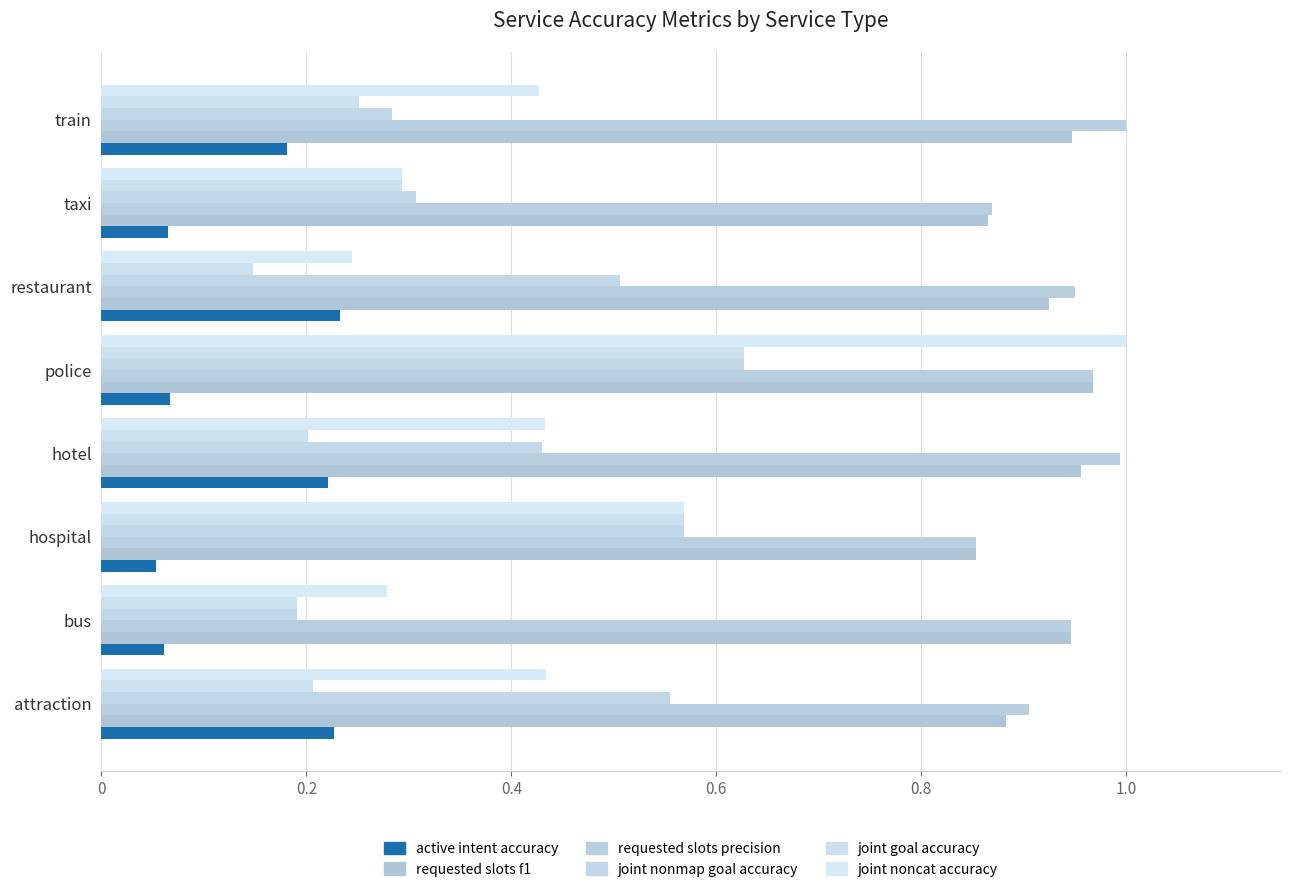

Which category has the highest value in the joint noncat accuracy series?

police